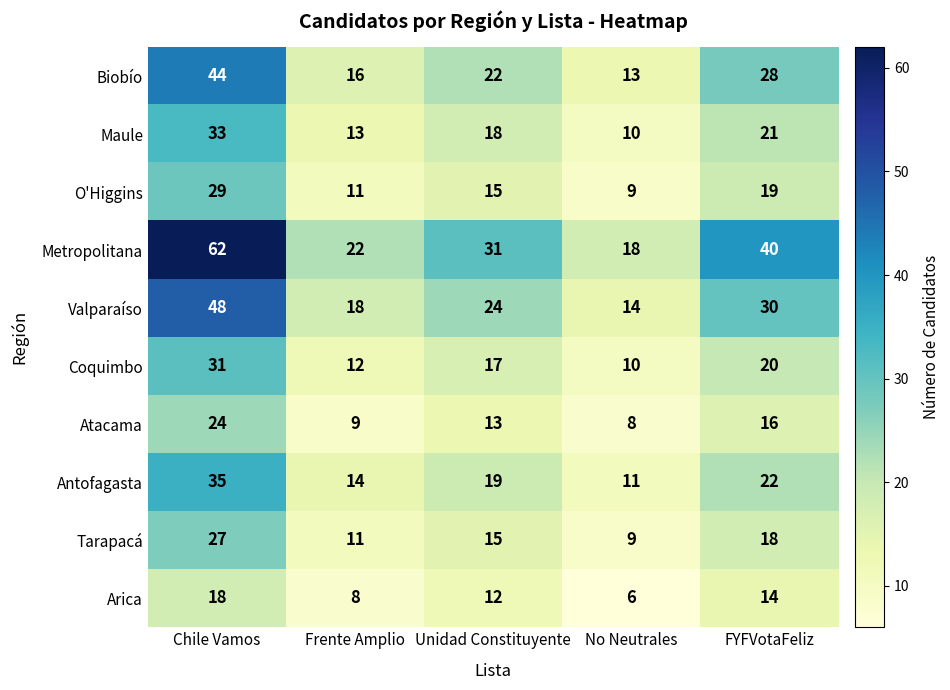

What is the difference between the maximum and minimum values in the Valparaíso series?

34